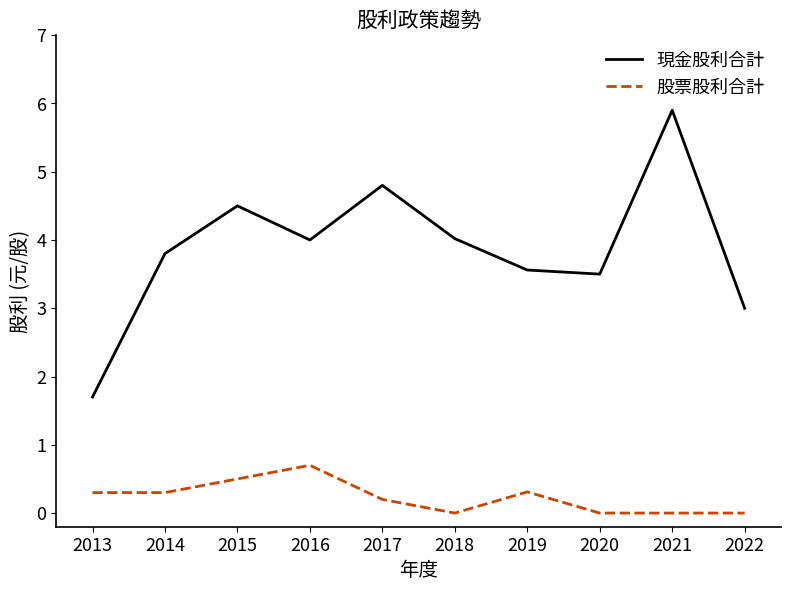

True or false: 現金股利合計 and 股票股利合計 cross at least once.

False